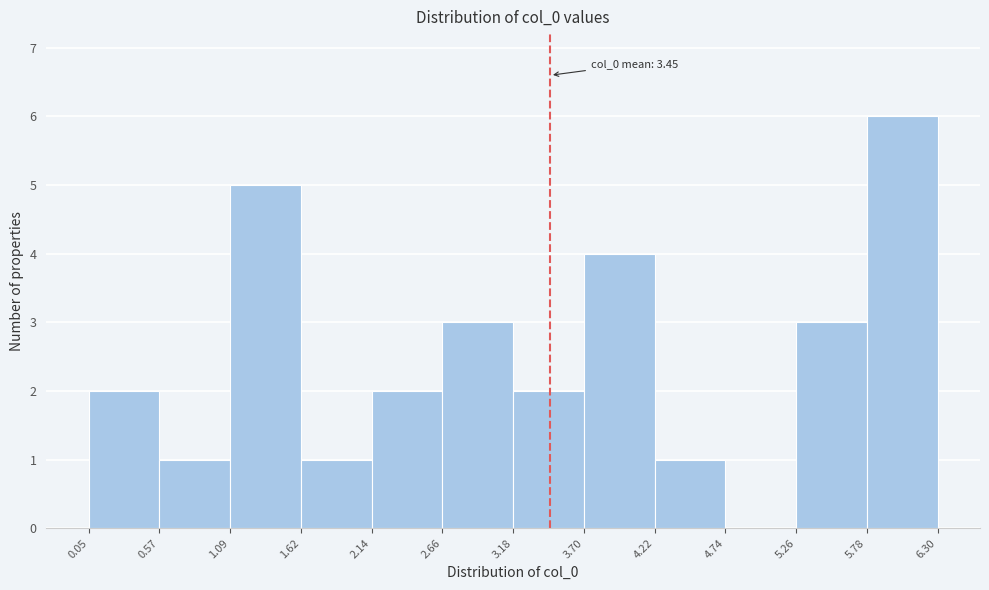

Which range on the x-axis has the tallest bar?

5.78 to 6.30